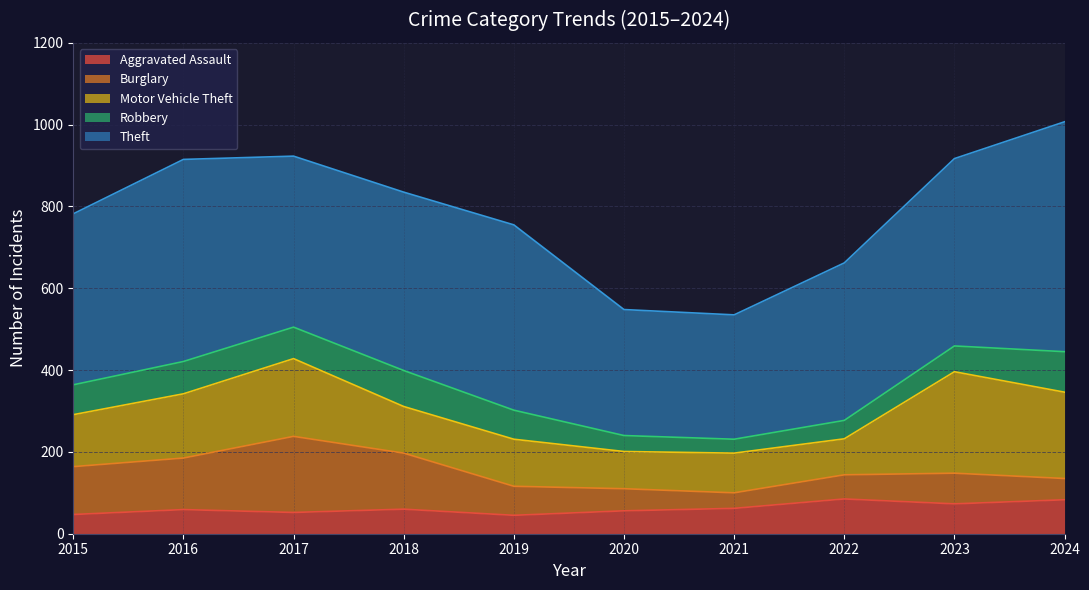

What is the minimum value shown in the chart?

34